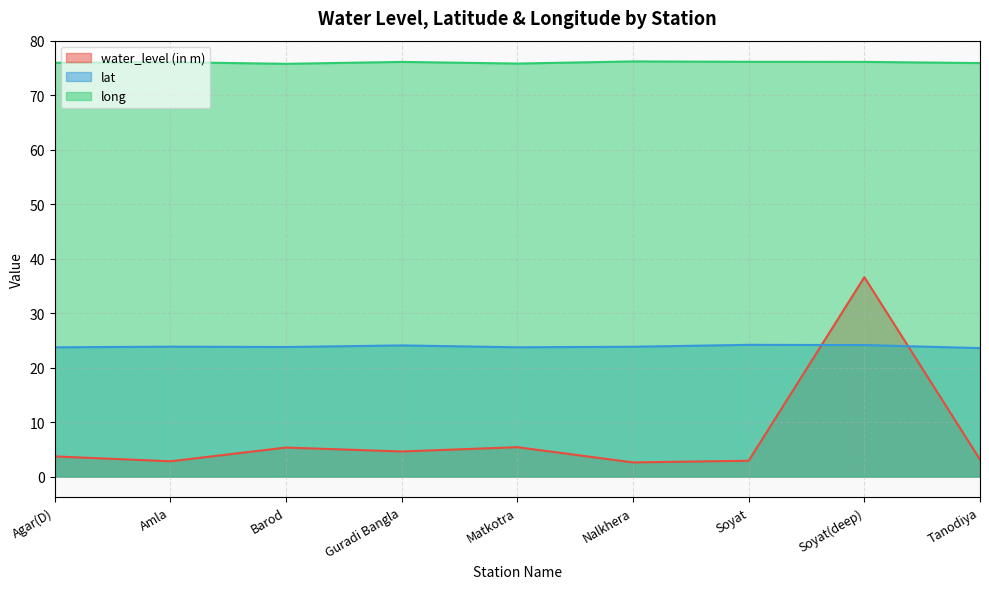

At which label does long reach its peak?

Nalkhera